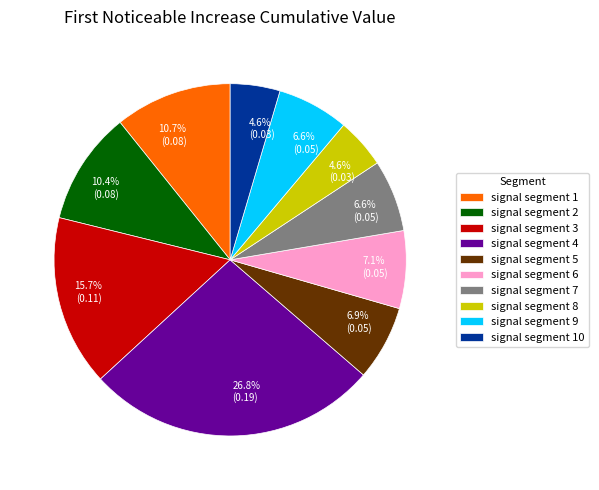

Which has a higher value, signal segment 8 or signal segment 7?

signal segment 7